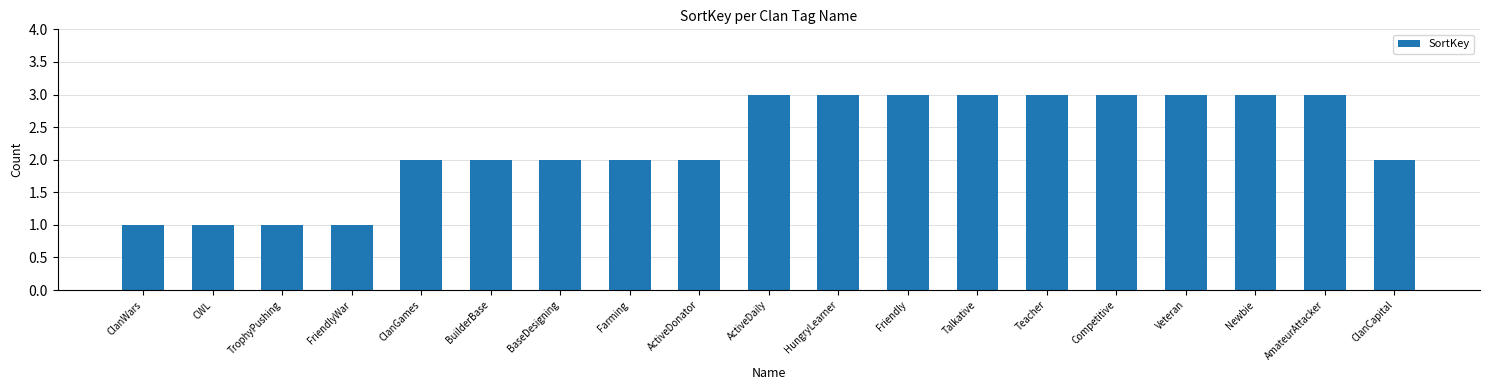

Count the number of categories in the chart.

19